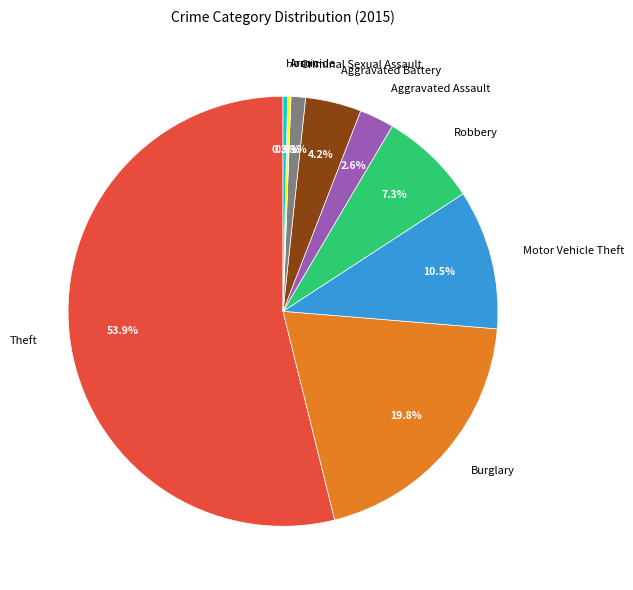

To the nearest percent, what is the difference between the largest and smallest slice percentages?

54%